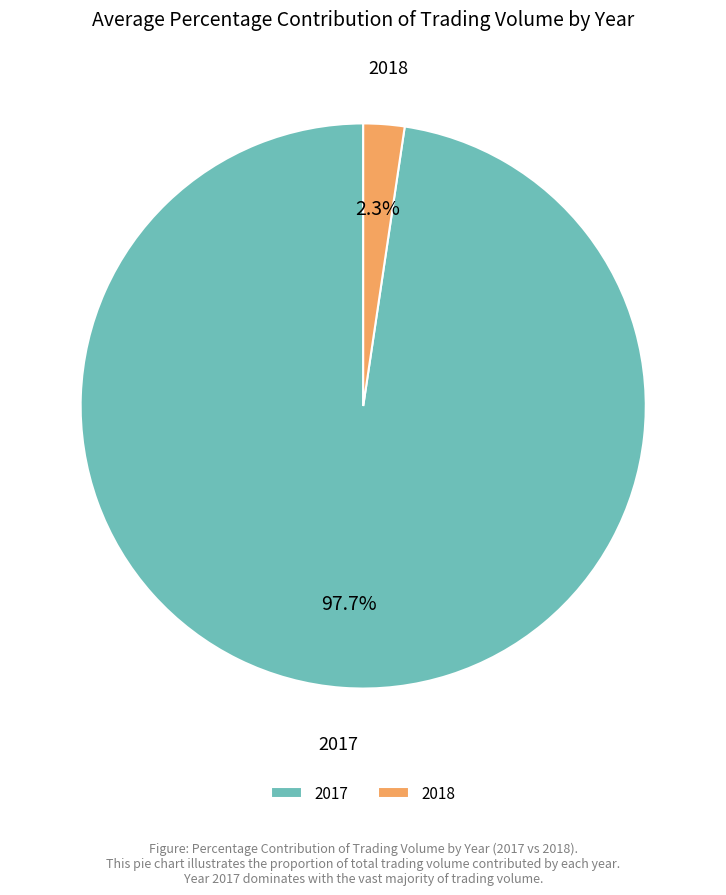

How many slices are in this pie chart?

2